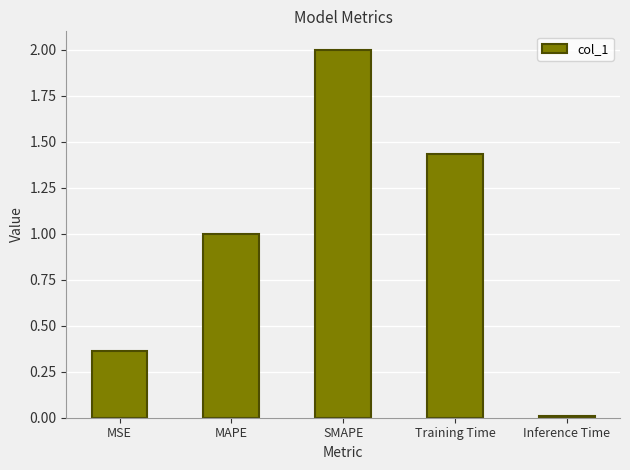

What is the label of the 3rd bar from the left?

SMAPE